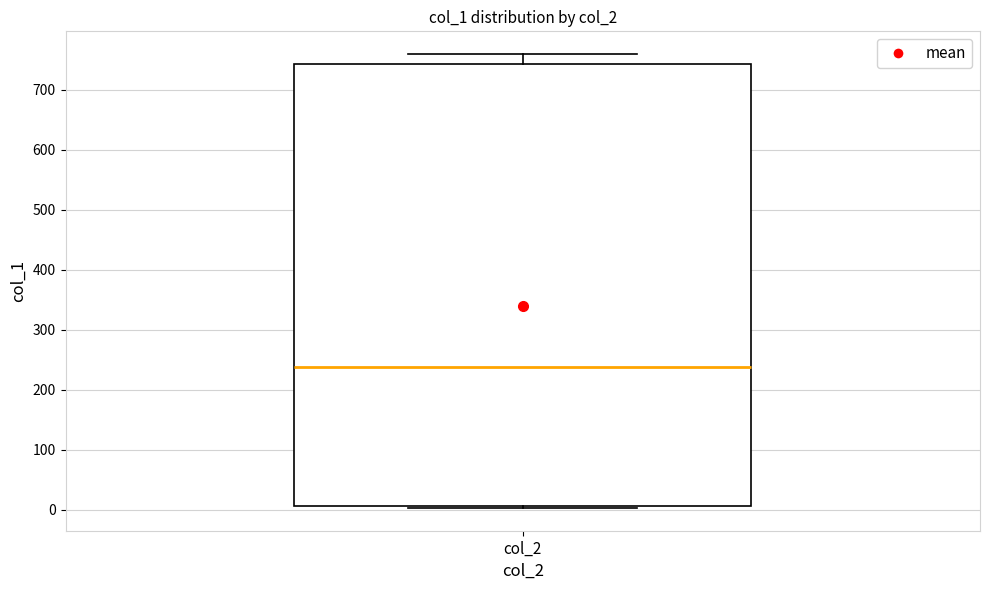

Read this box plot against the y-axis: the position of the median line, the range covered by the box, and the ends of both whiskers. The values are not printed on the chart, so give them approximately, as read against the axis.

median 240, box 10 to 740, whiskers 0 to 760